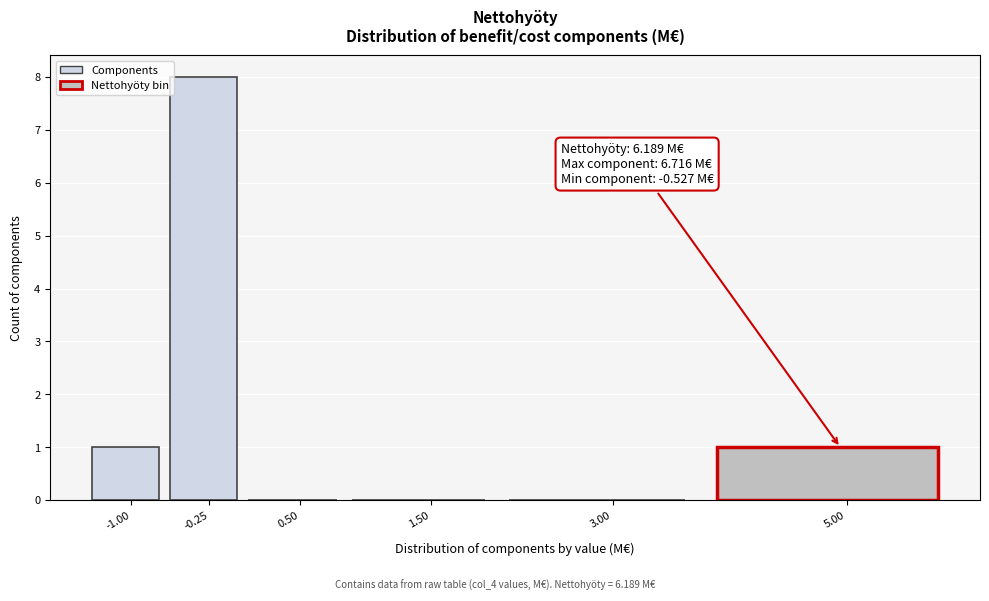

Reading left to right, list all the values displayed in this chart.

-1.00=1	-0.25=8	0.50=0	1.50=0	3.00=0	5.00=1